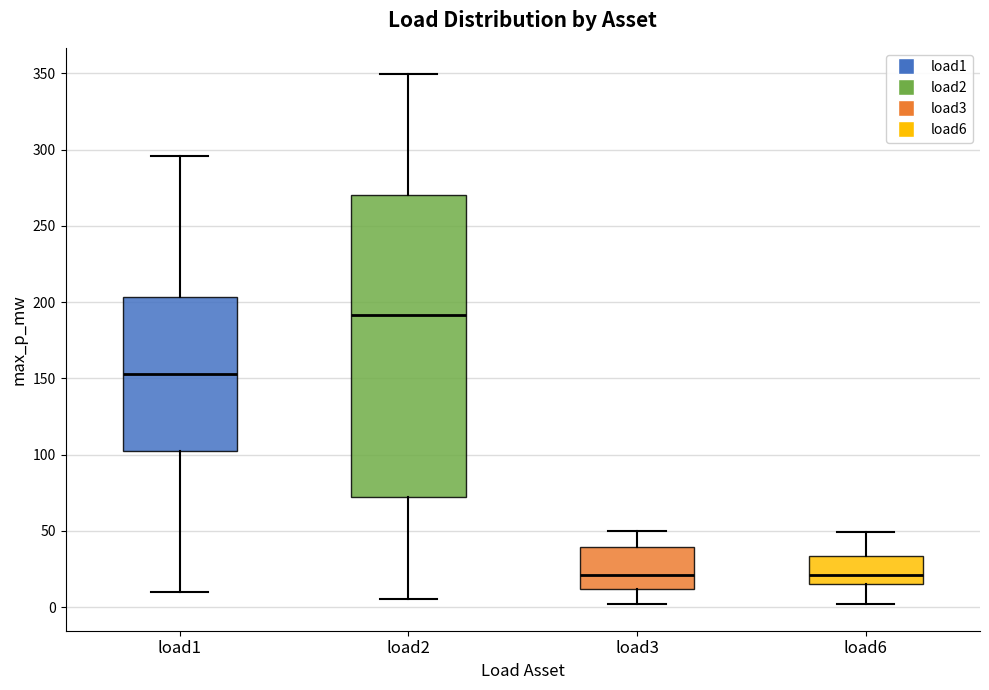

Comparing the boxes themselves (not the whiskers), which one is the tallest?

load2